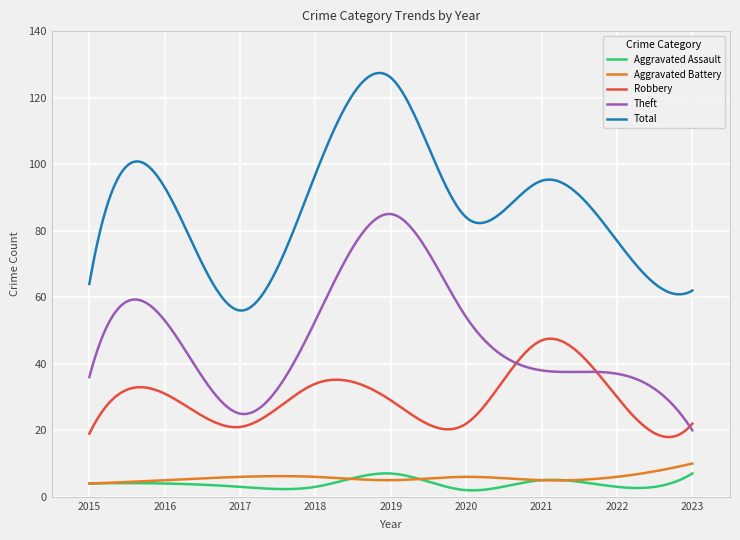

At how many categories does at least one series exceed 13?

300